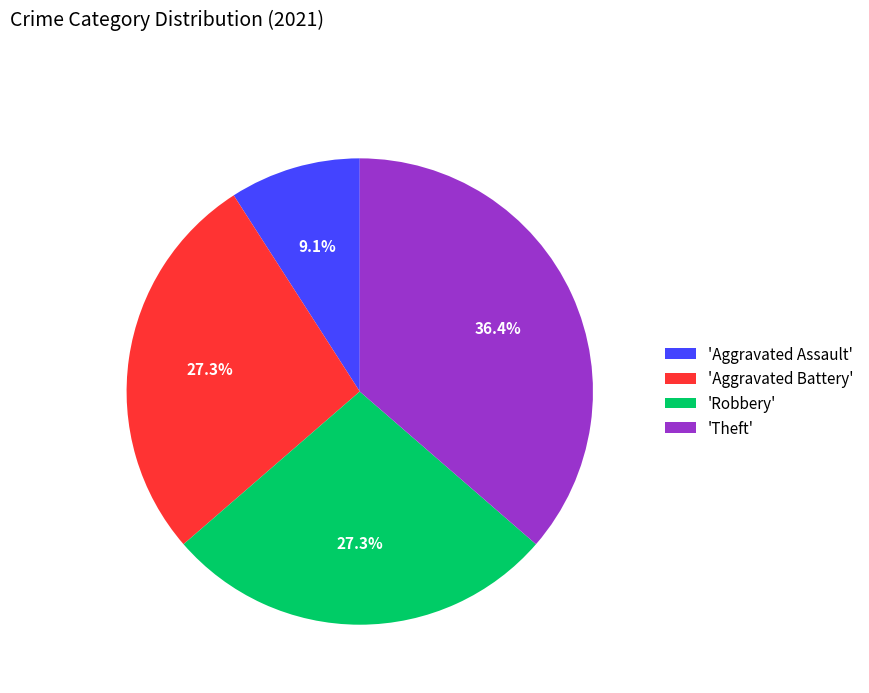

Which category has the smallest portion of the pie?

'Aggravated Assault'